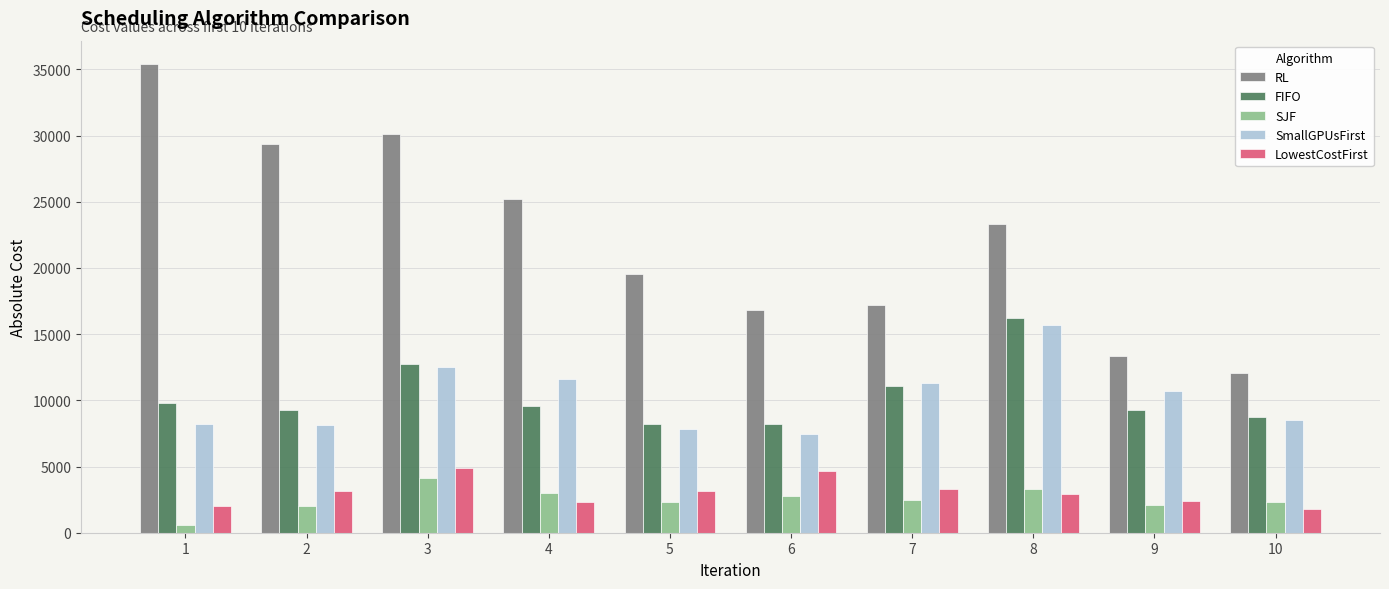

How many bars are there in total?

50